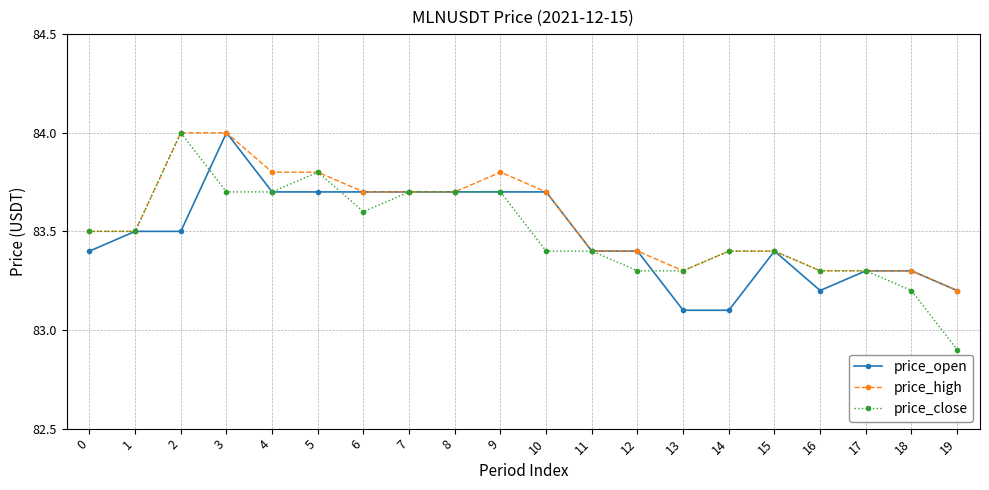

At which category does price_close reach its first local peak?

2